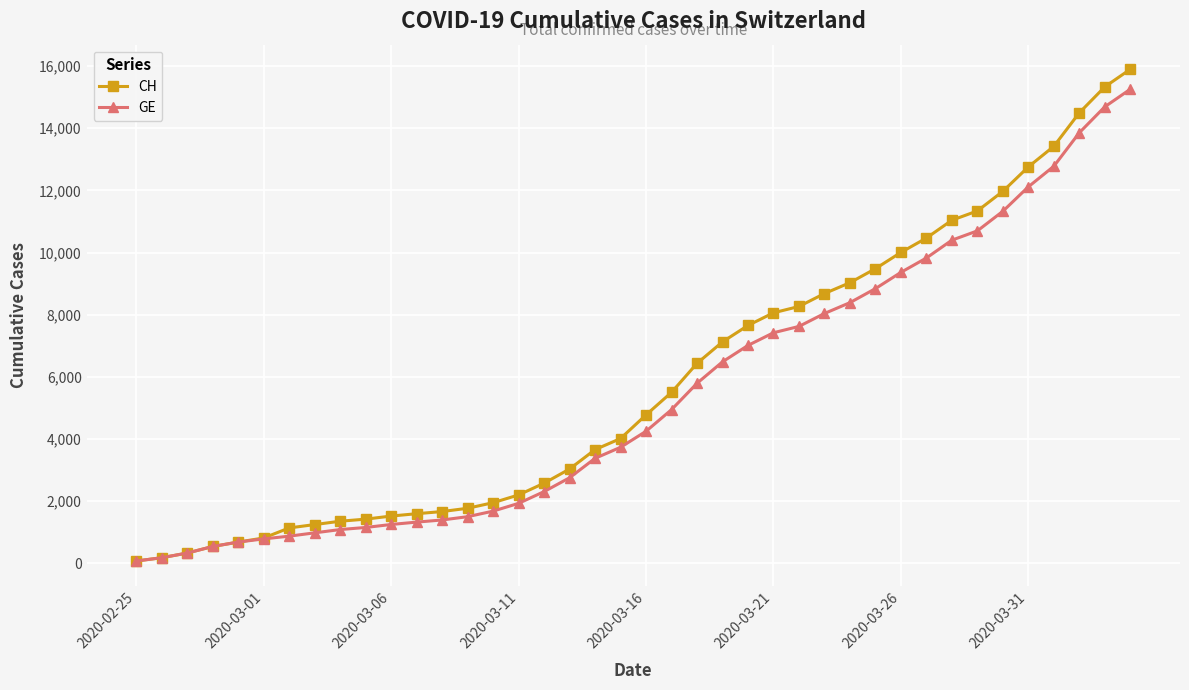

Does the chart display data point markers on the line(s)?

Yes